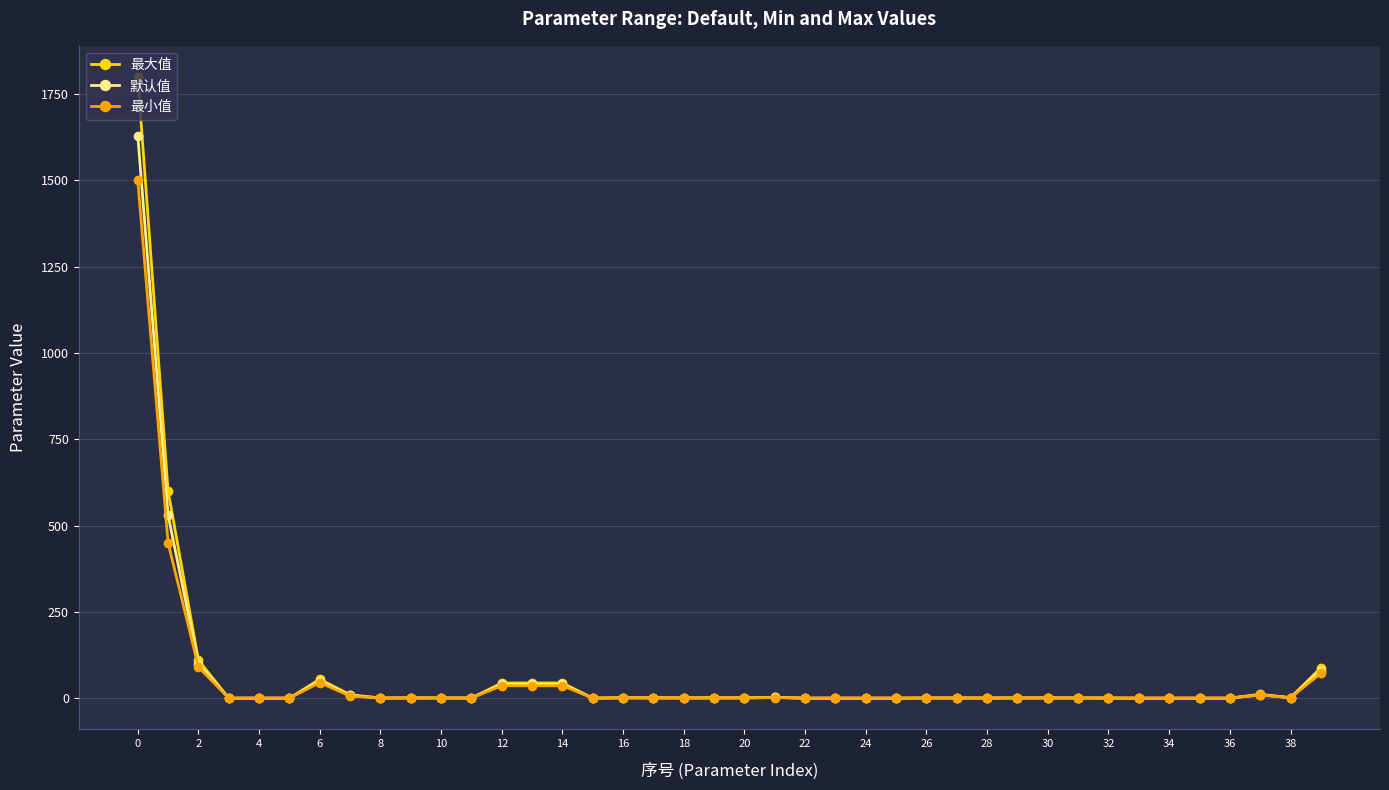

Which series has the largest range (max minus min)?

最大值